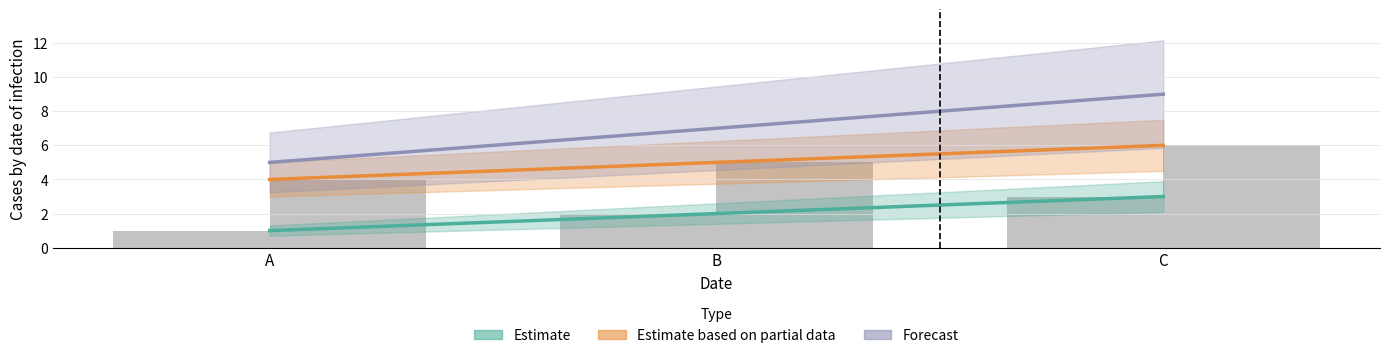

Which has a higher value, A or B?

B